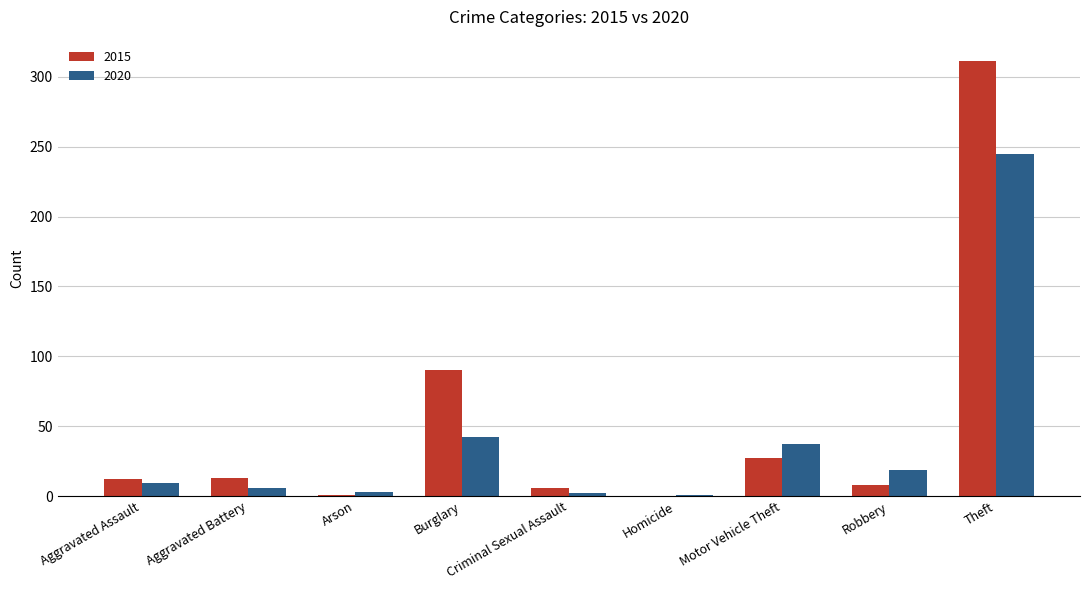

What value does the 2020 series have at Theft?

245